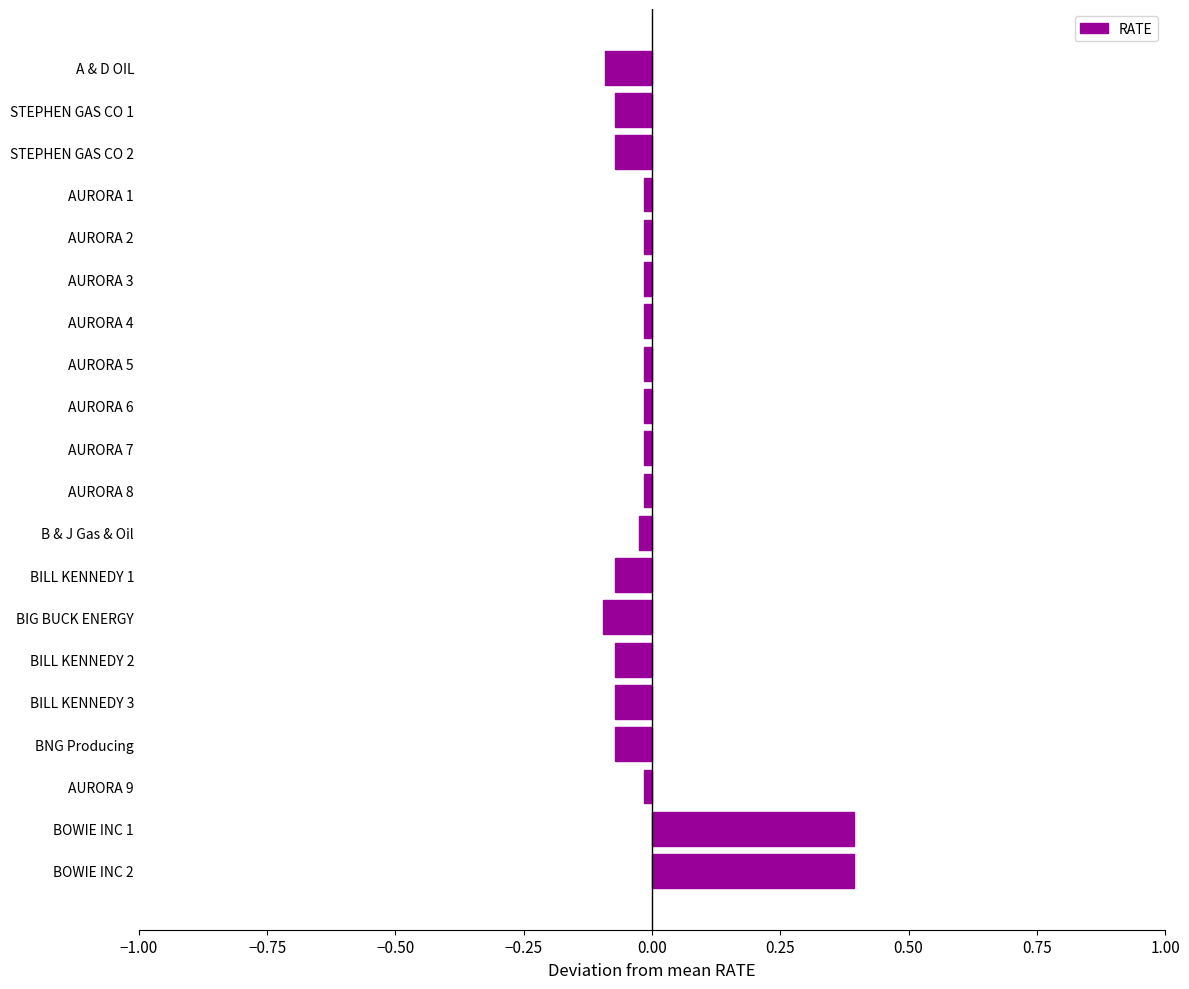

What is the label of the 10th bar from the top?

AURORA 7